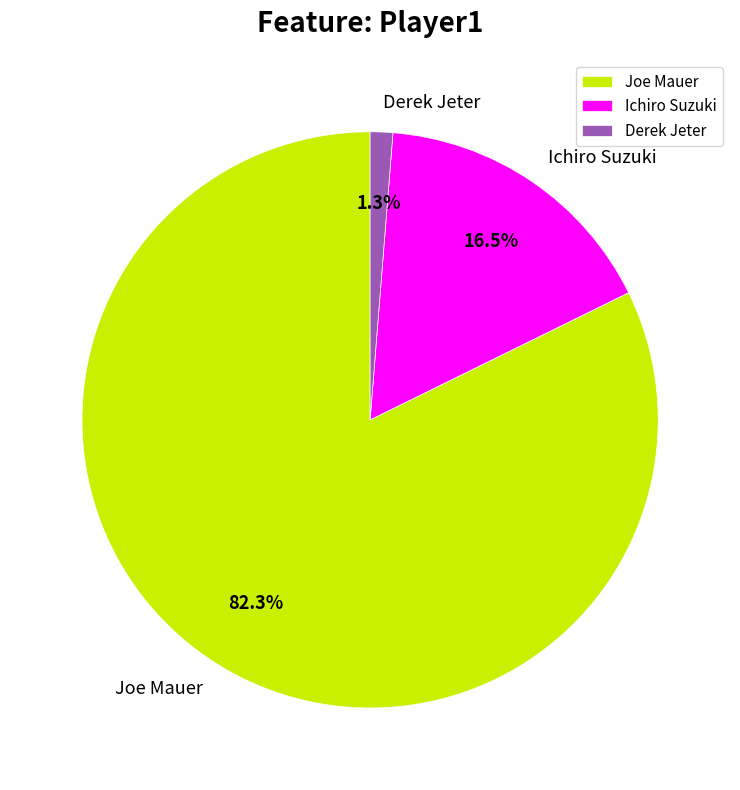

Approximately how many times larger is the value at Joe Mauer compared to Ichiro Suzuki?

5.0